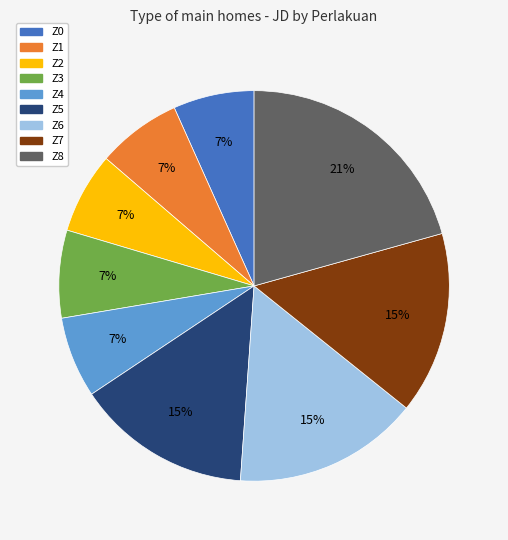

What percentage is the Z3 slice, to the nearest percent?

7%